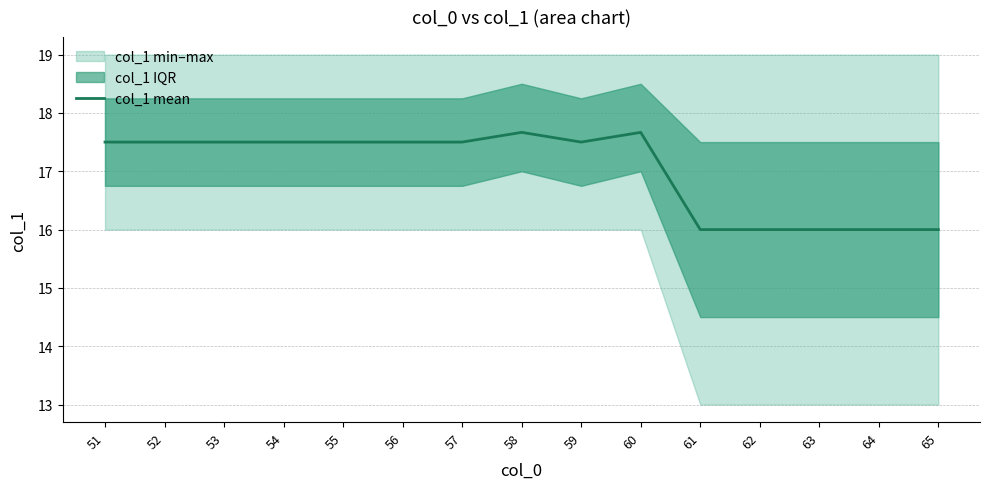

What is the difference between the values at 56 and 61?

1.5